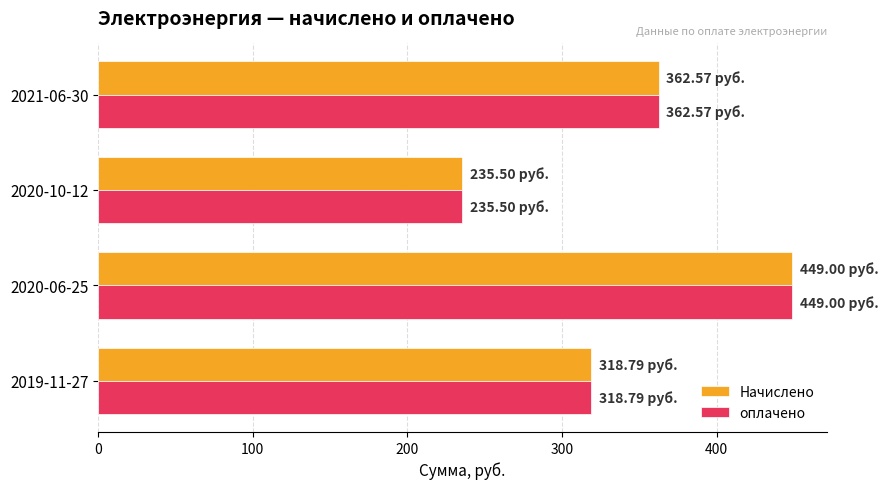

Rank the categories by Начислено value from highest to lowest.

2020-06-25, 2021-06-30, 2019-11-27, 2020-10-12